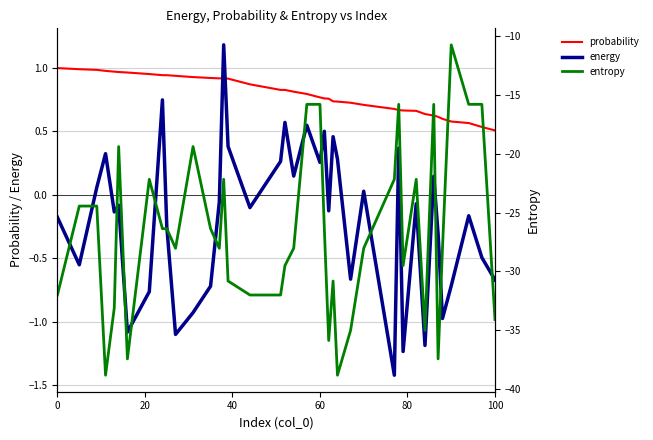

What is the value of the entropy point at the 8th from the left?

-22.2